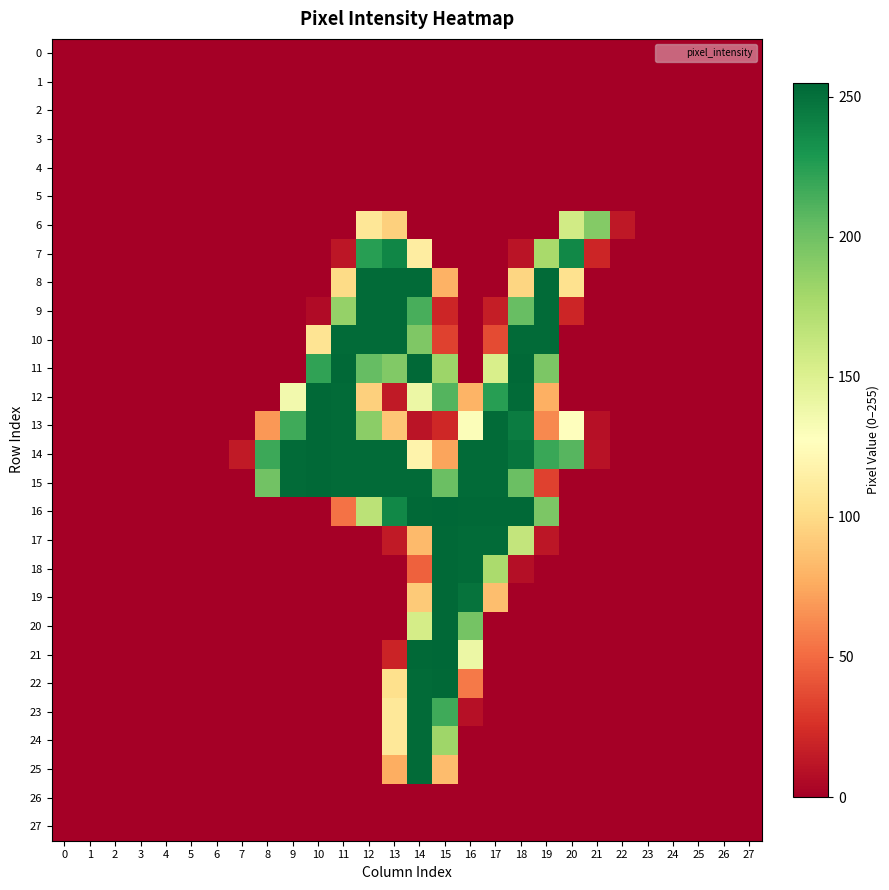

Which series has the widest spread of values?

16